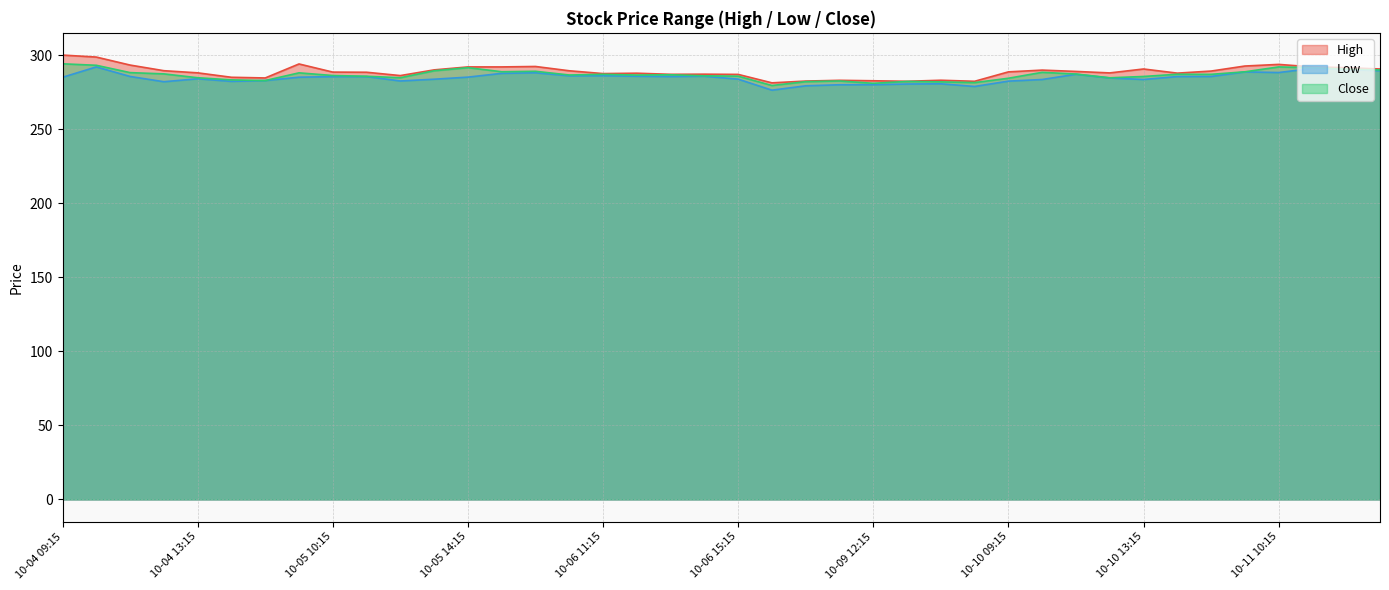

Reading left to right, transcribe all the data shown in this chart.

High: 300.0	298.6	293.2	289.4	288.0	285.0	284.6	294.0	288.5	288.4	286.1	290.0	292.0	292.0	292.3	289.4	287.5	287.8	287.0	287.1	286.9	281.2	282.4	282.9	282.6	282.3	283.0	282.3	288.6	289.9	288.9	287.9	290.6	287.8	289.2	292.6	293.7	292.0	291.5	290.6
Low: 285.0	292.0	285.6	282.0	284.0	282.2	282.8	285.1	285.4	285.5	282.5	283.7	285.1	287.6	288.1	286.0	286.1	285.7	285.5	285.7	283.8	276.3	279.2	279.9	280.0	280.4	280.6	278.8	282.4	283.5	287.1	284.6	283.5	285.5	285.6	288.6	288.2	291.0	290.2	289.4
Close: 294.1	293.1	288.1	287.3	284.7	283.2	282.8	288.0	286.2	285.7	284.7	289.4	291.5	288.8	289.1	286.6	287.0	286.5	286.7	286.0	285.8	279.4	282.1	282.5	280.9	282.2	281.9	281.4	284.4	288.4	287.2	284.6	285.6	287.1	287.0	288.7	292.0	291.4	290.6	289.9